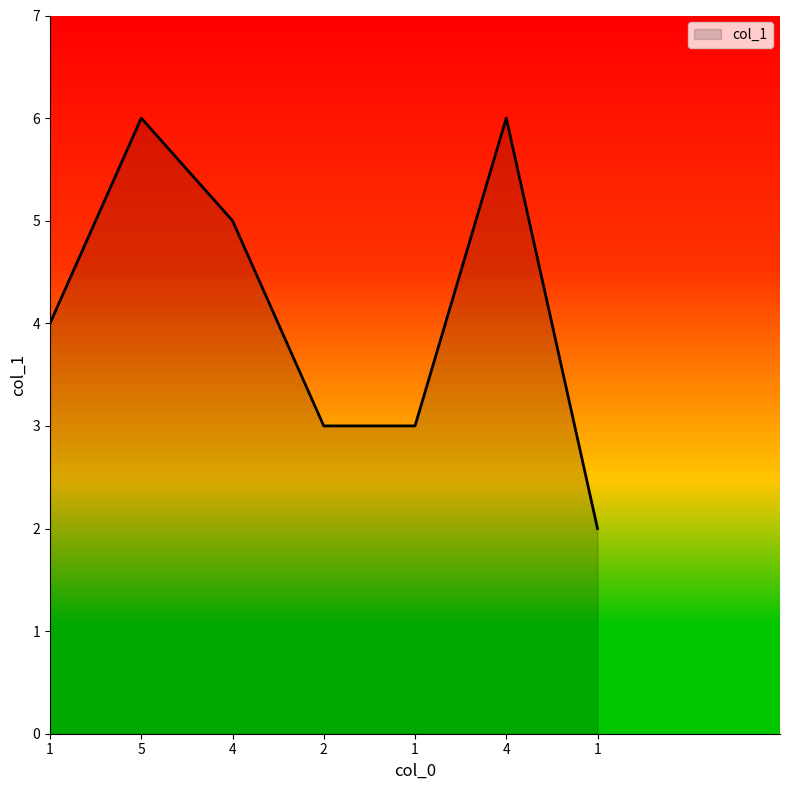

Is this an area chart (filled region under the line)?

Yes